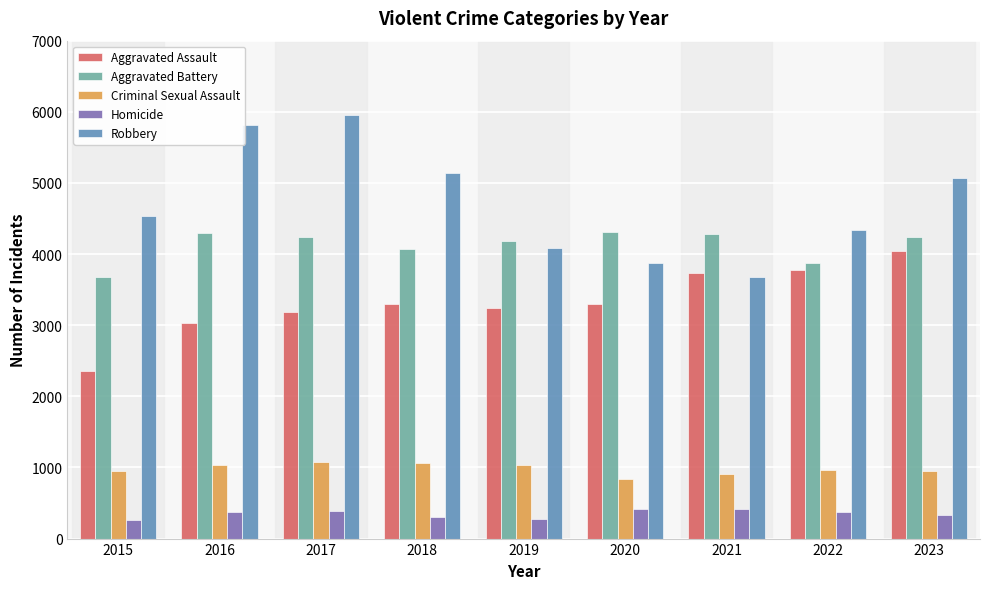

What is the difference between the maximum and minimum values in the Criminal Sexual Assault series?

246